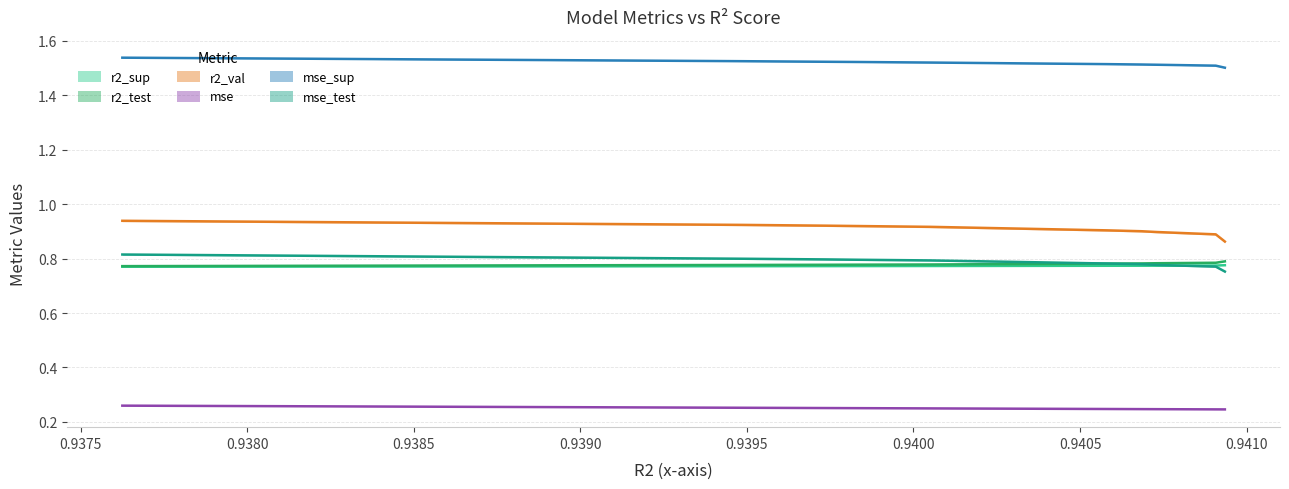

Which series has the widest spread of values?

r2_val